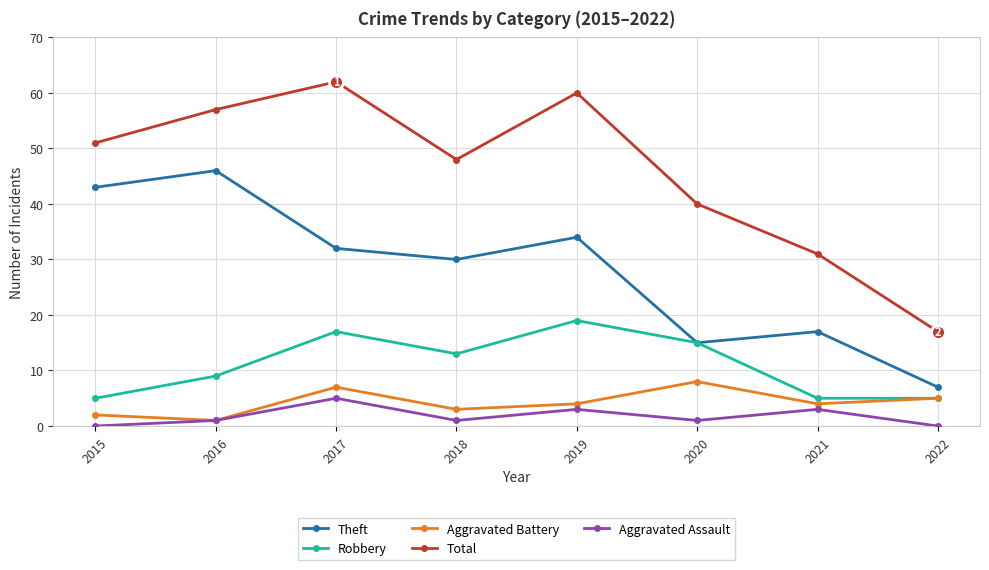

Rank the series by their maximum value, from lowest to highest.

Aggravated Assault, Aggravated Battery, Robbery, Theft, Total